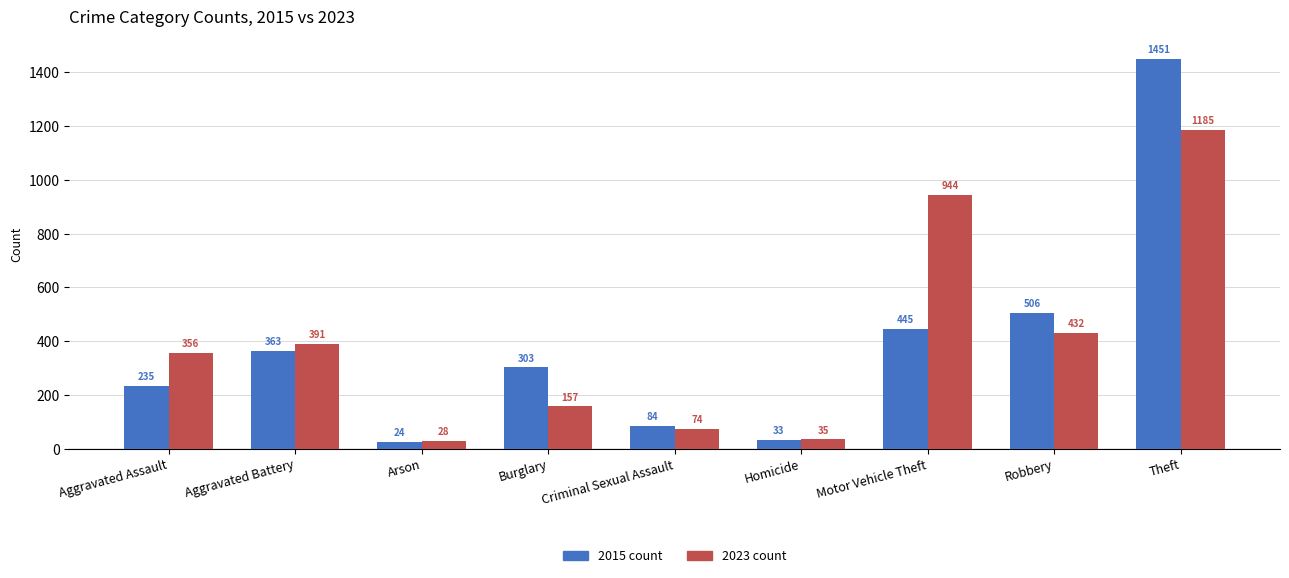

At which category does the chart reach its peak across all series?

Theft